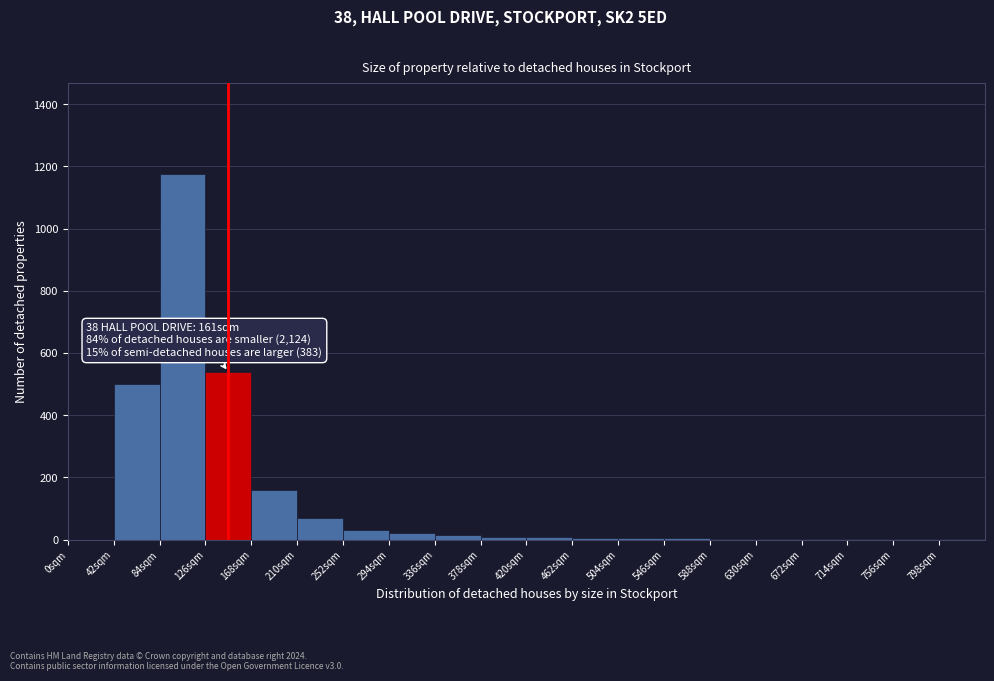

Over which range of the x-axis is the bar tallest?

84 to 126